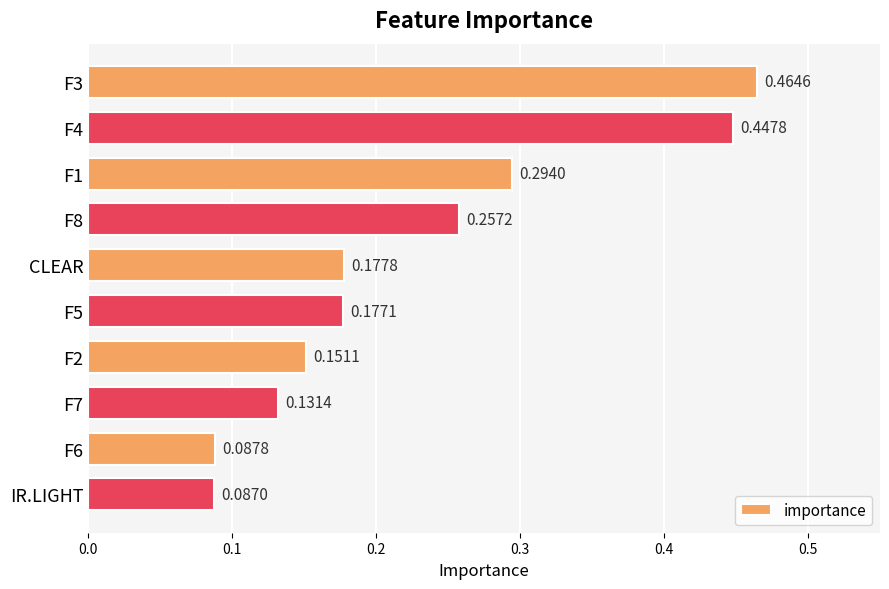

What is the sum of the values at F4 and F3?

0.9